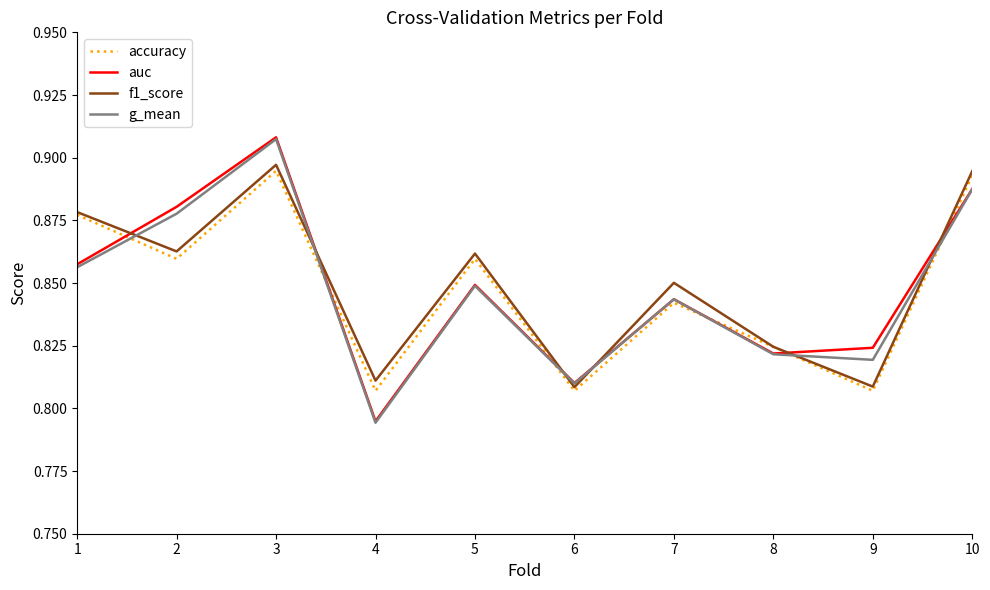

At which category is the sum across all series the highest?

3